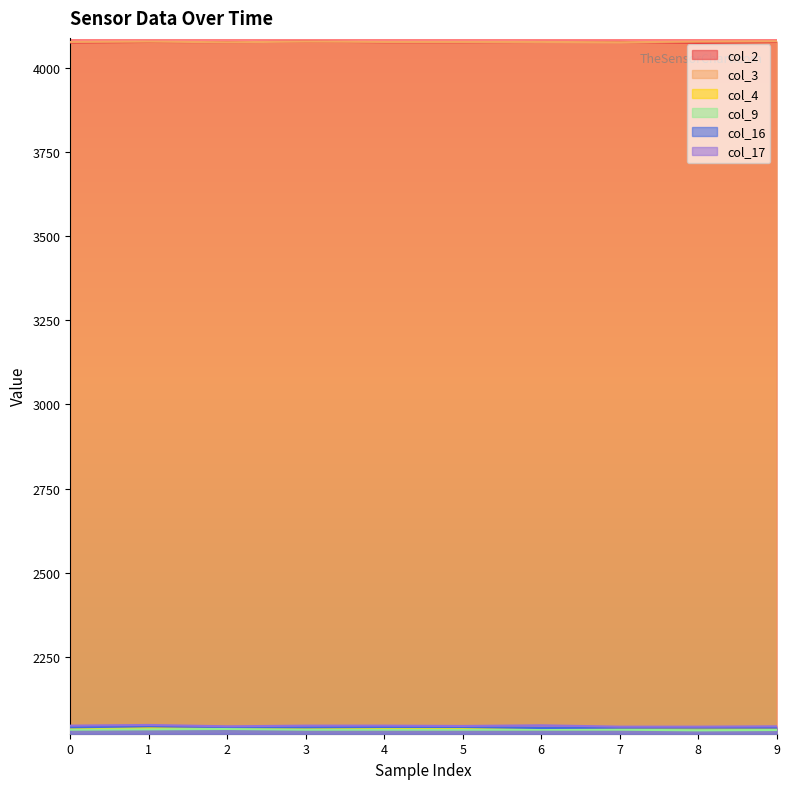

What is the lowest value of the col_2 series?

4073